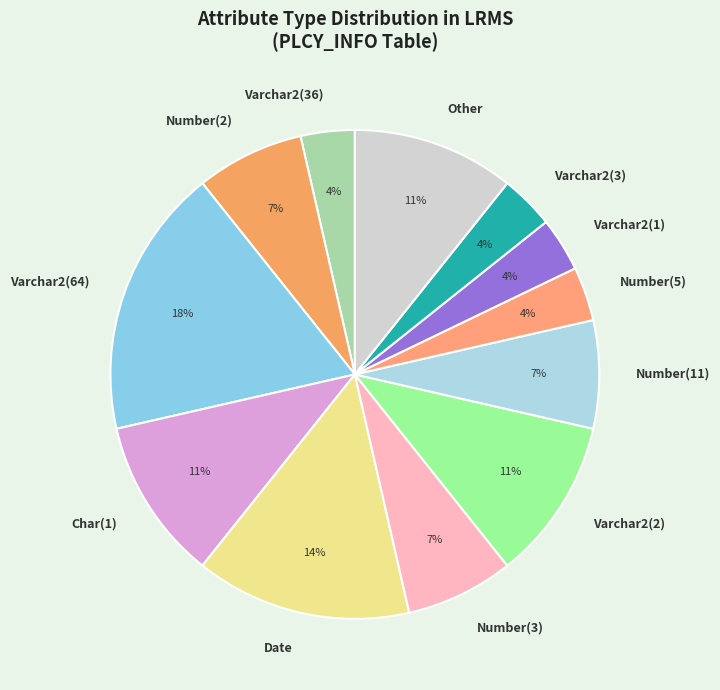

Between Varchar2(2) and Number(5), which is larger?

Varchar2(2)